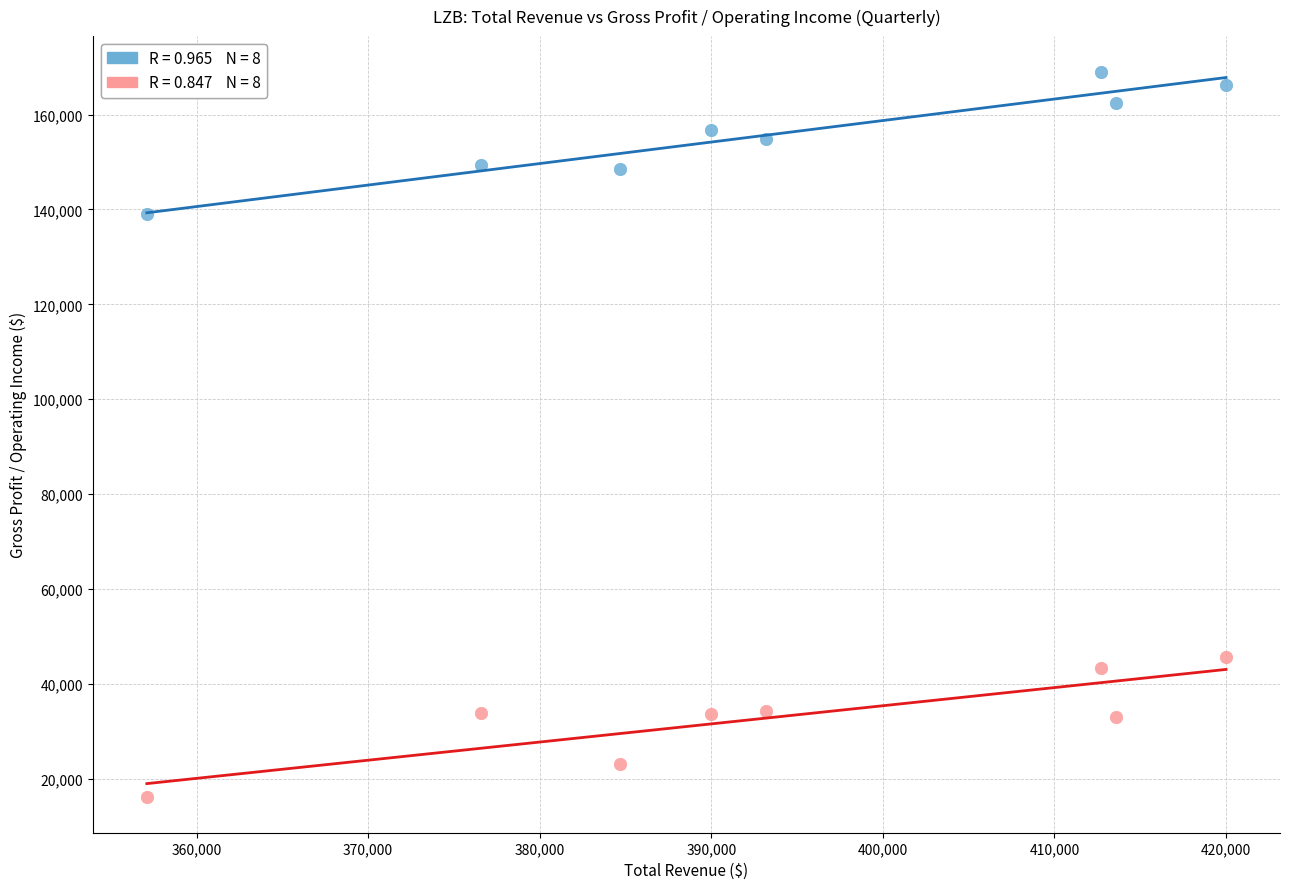

Across all data points, what is the range of X values (max minus min)?

62900